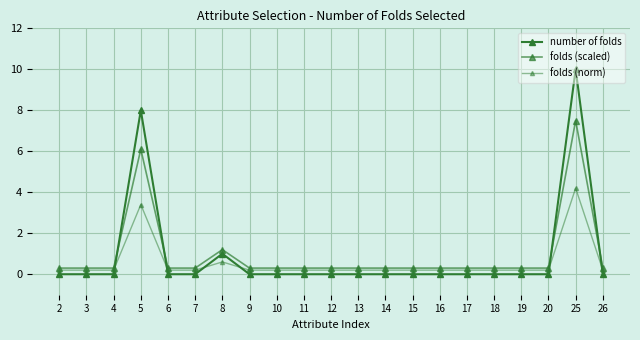

Does the chart have visible grid lines?

Yes